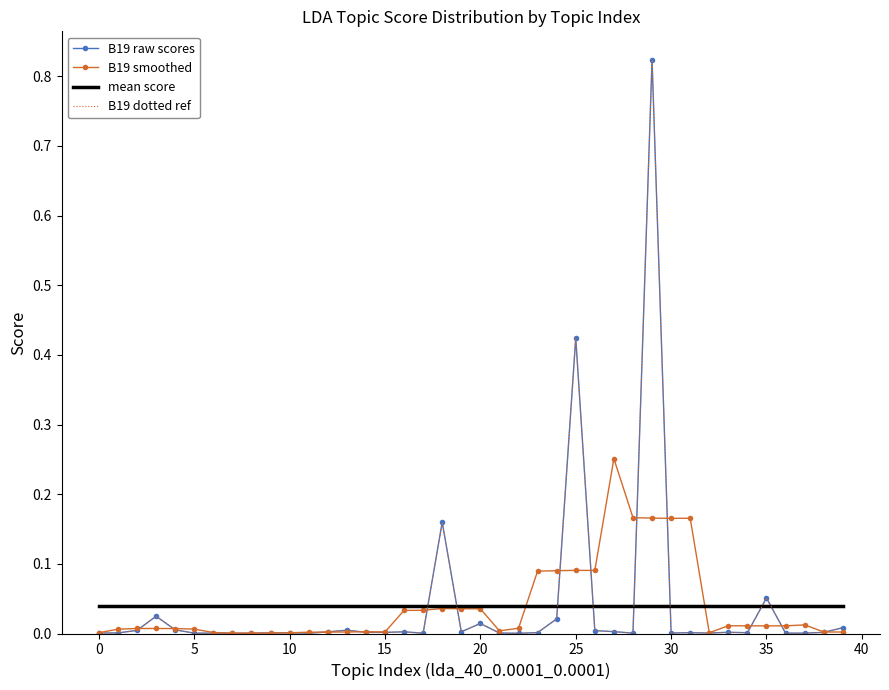

In B19 smoothed, how many points are higher than both neighbors (excluding endpoints)?

9